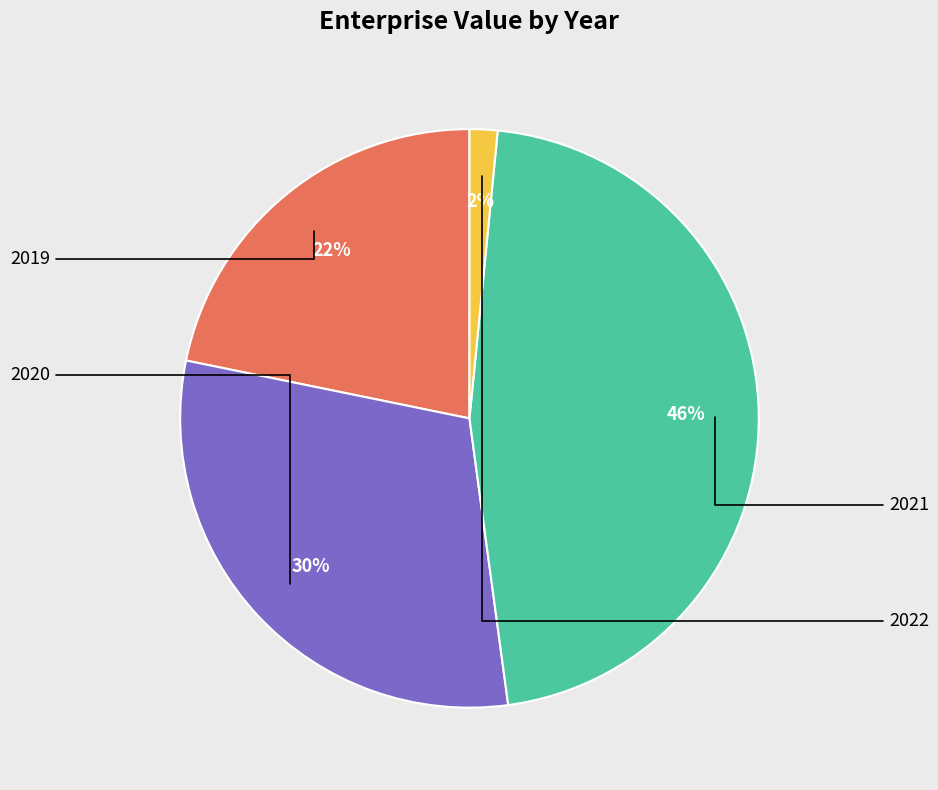

Does 2020 account for over 50% of the chart?

No